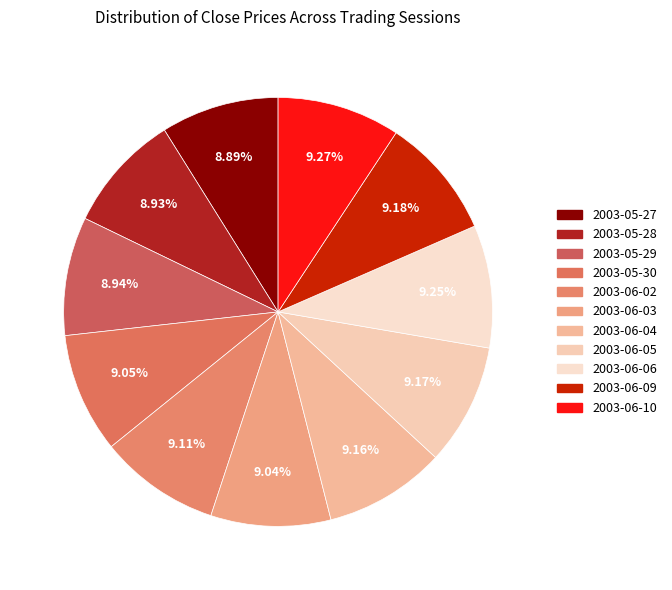

Is there a majority slice in this chart?

No